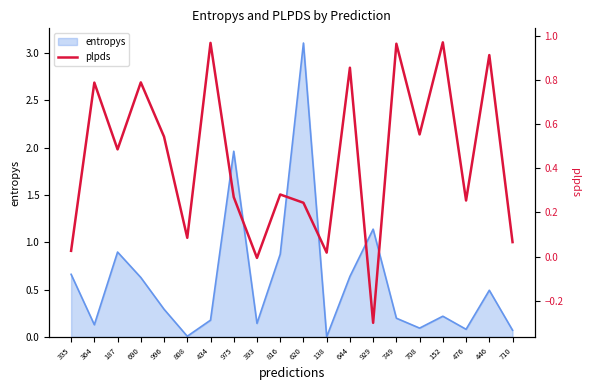

At which label does entropys reach its peak?

620